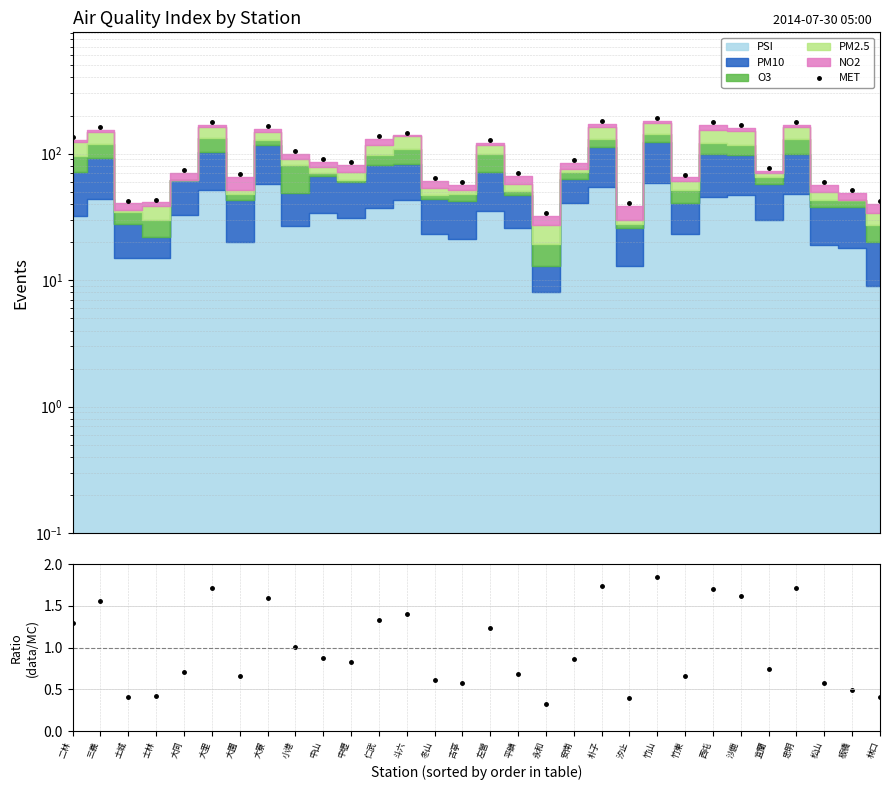

What is the value of the MET point at the 5th from the left?

73.7